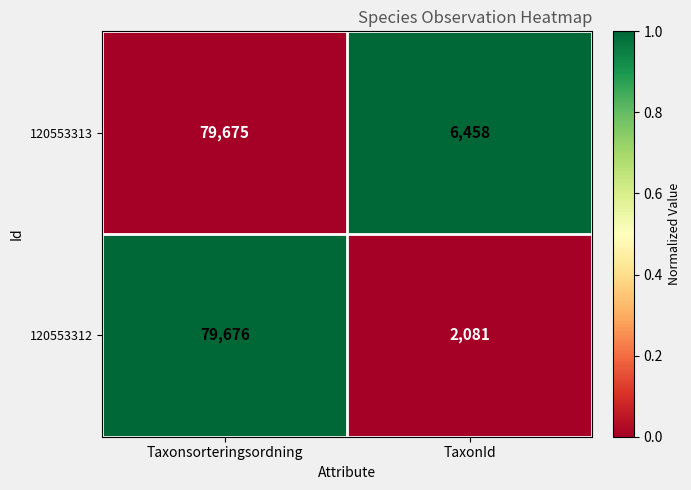

Which series has the largest total across all categories?

120553313